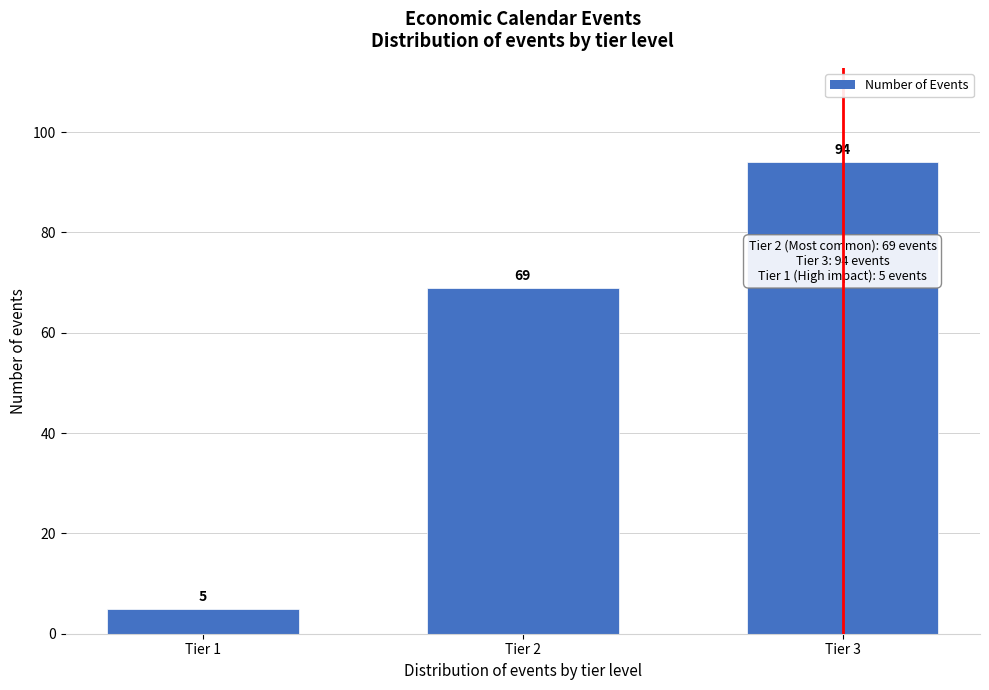

Reading right to left, extract all data points from this chart.

Tier 3=94	Tier 2=69	Tier 1=5